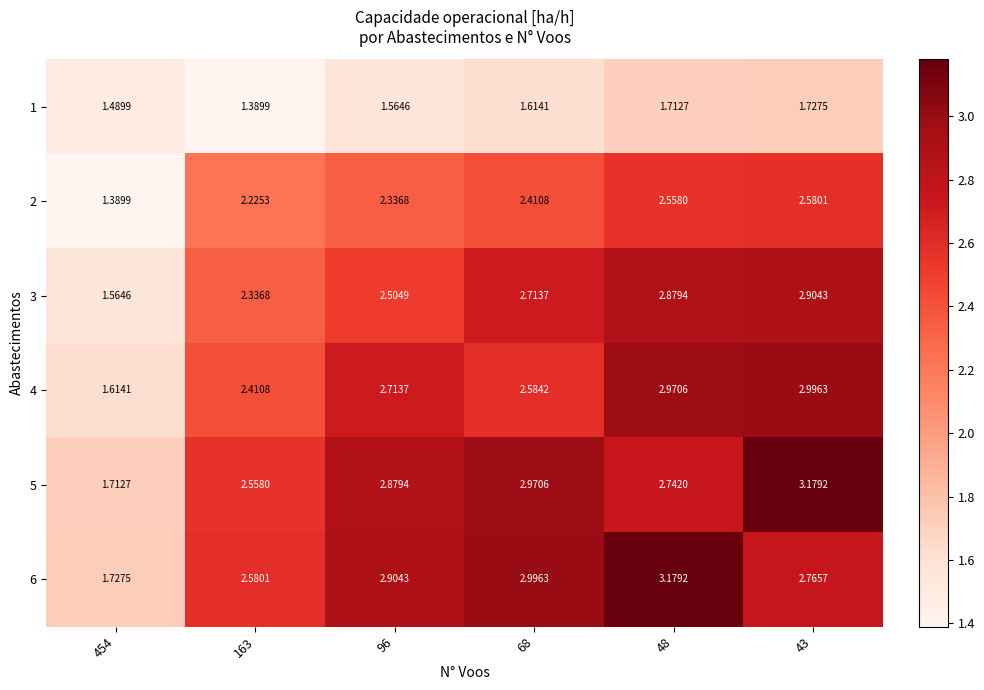

Is the value of 2 at 454 greater than the value of 3 at 43?

No